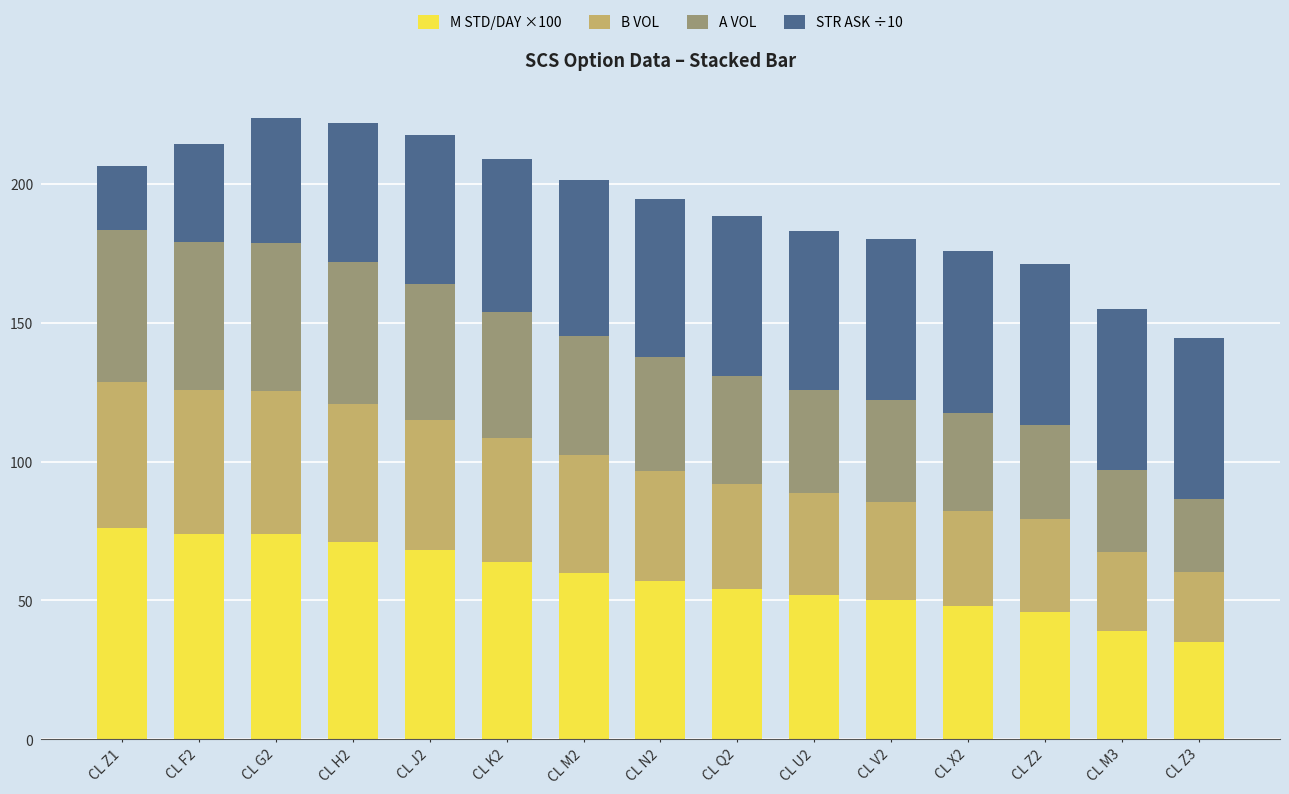

What is the minimum value for M STD/DAY ×100?

35.0